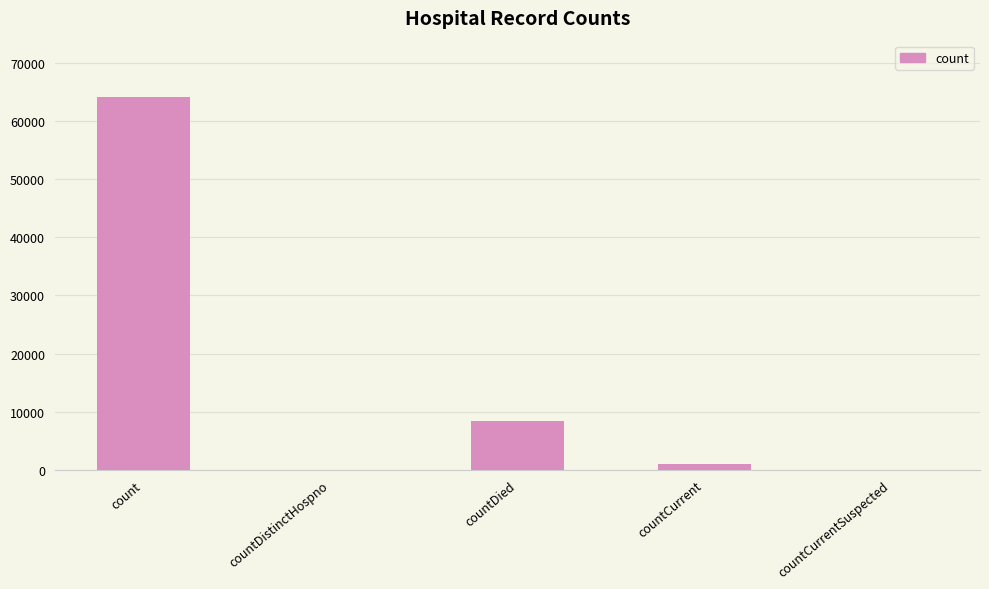

Between countCurrentSuspected and countCurrent, which is larger?

countCurrent